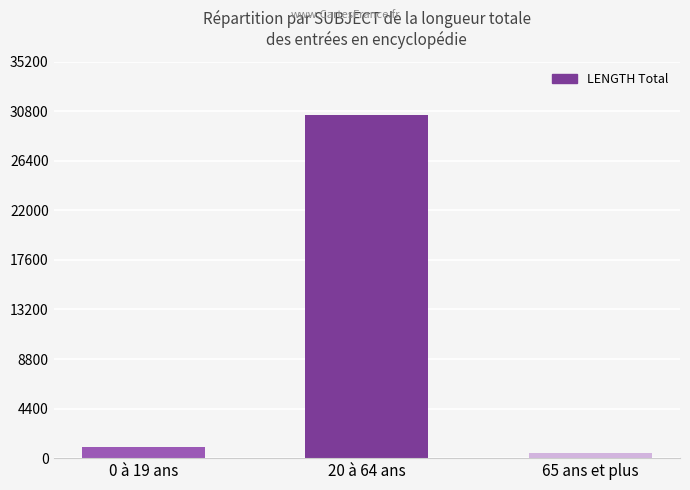

The value at 20 à 64 ans is 30487. True or false?

True